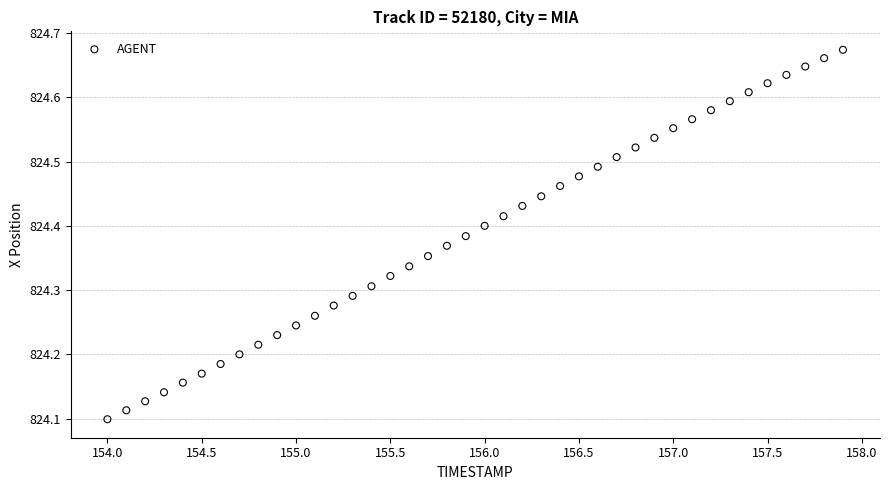

What is the range of Y values (max minus min)?

0.6